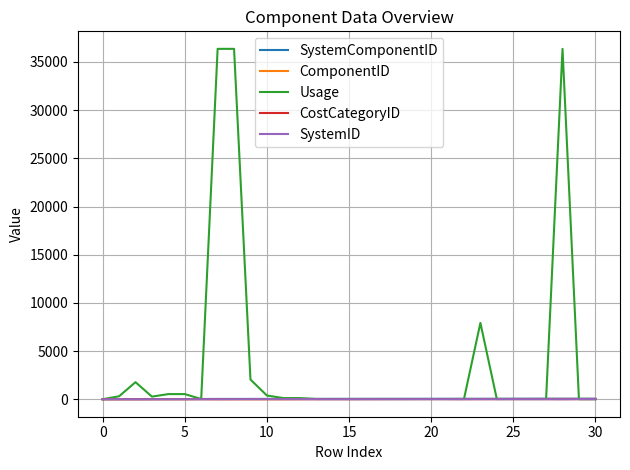

Which series has the largest range (max minus min)?

Usage